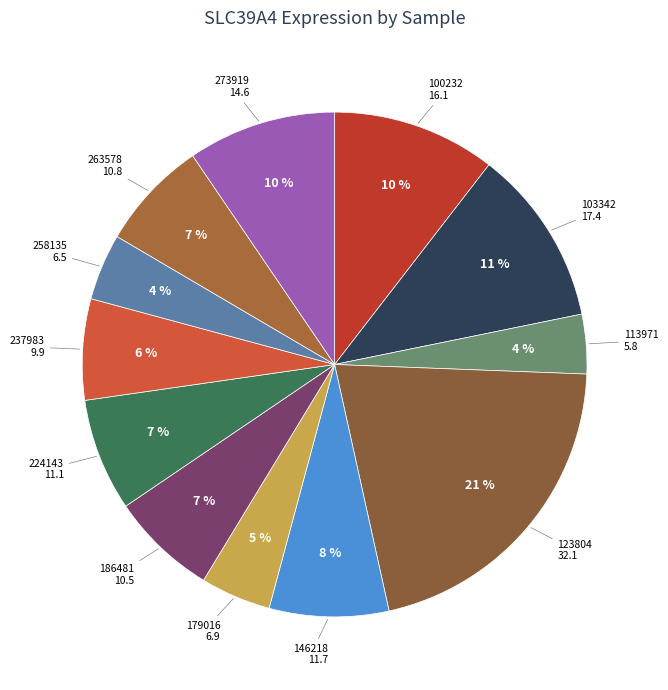

To the nearest percent, what is the average slice percentage?

8%